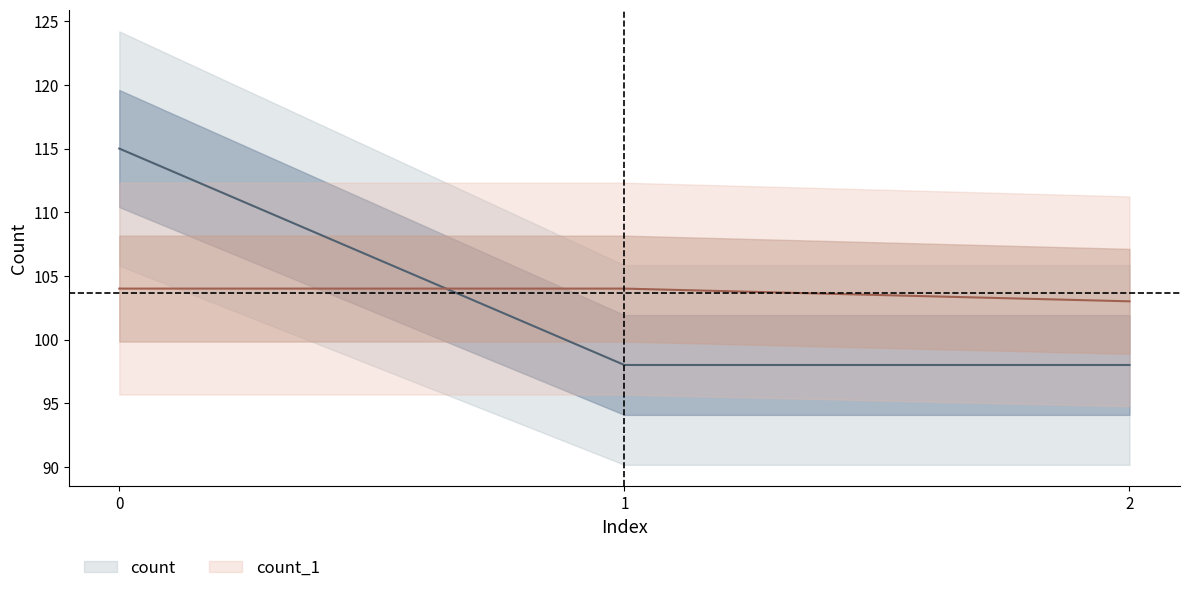

At how many categories does at least one series exceed 99?

3